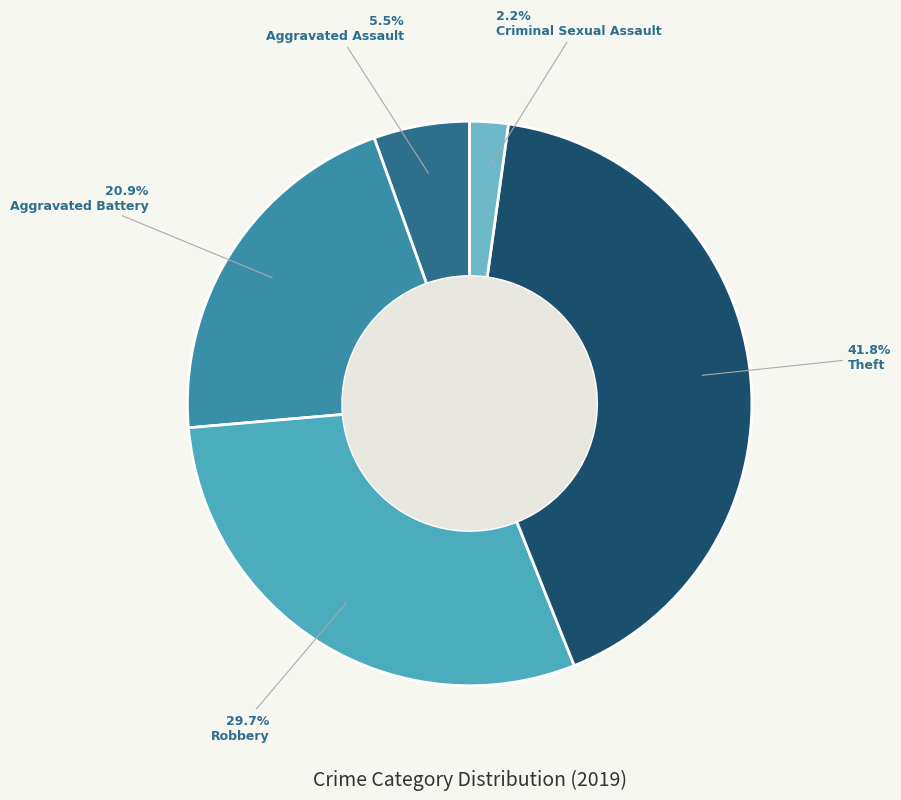

Rank the categories by value from lowest to highest.

Criminal Sexual Assault, Aggravated Assault, Aggravated Battery, Robbery, Theft